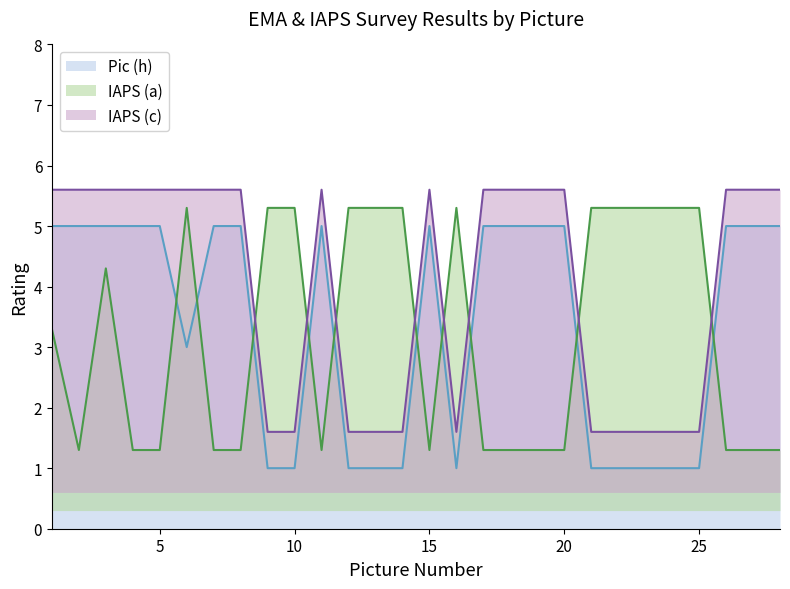

What is the lowest value of the Pic (h) series?

1.0